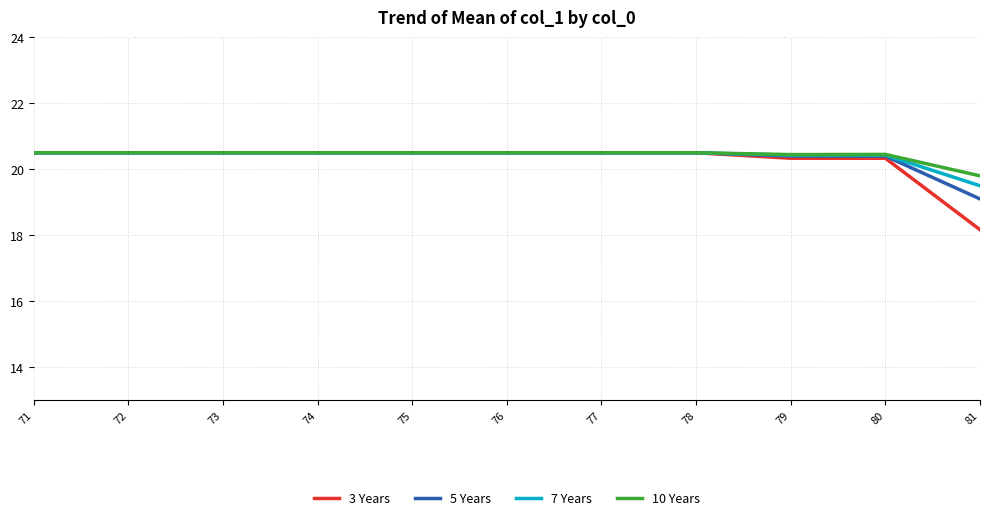

What is the lowest value of the 7 Years series?

19.5